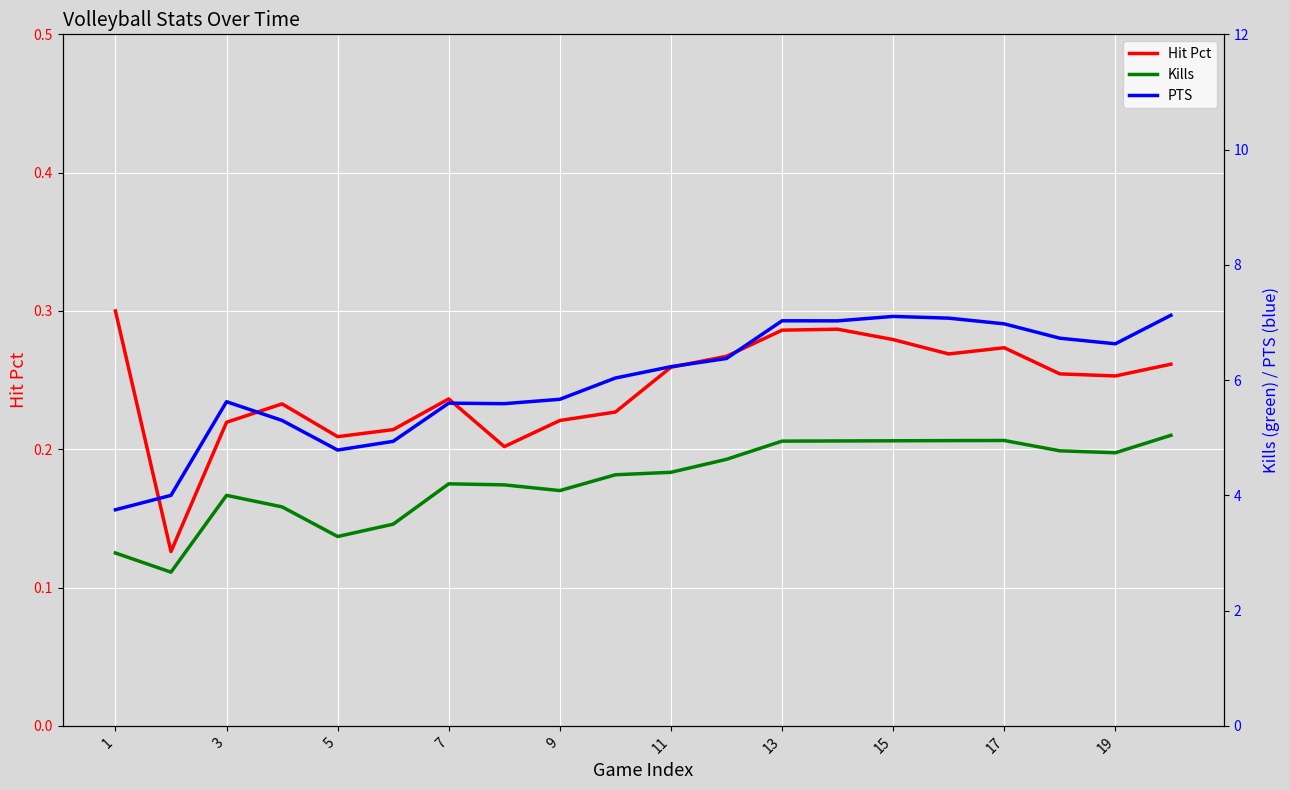

In Hit Pct, how many points are higher than both neighbors (excluding endpoints)?

4